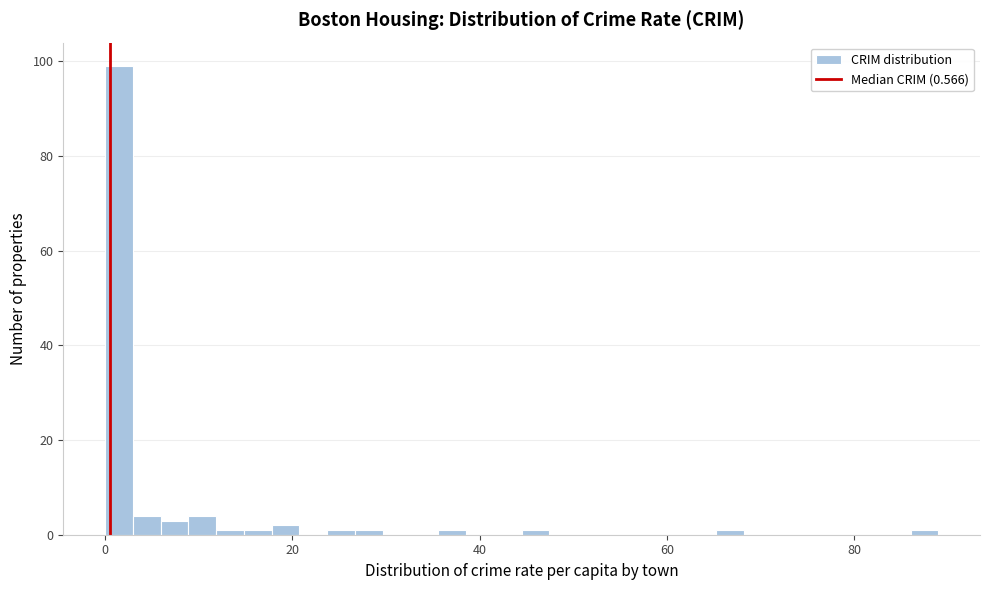

Read against the x-axis, roughly where is the centre of the tallest bar?

2